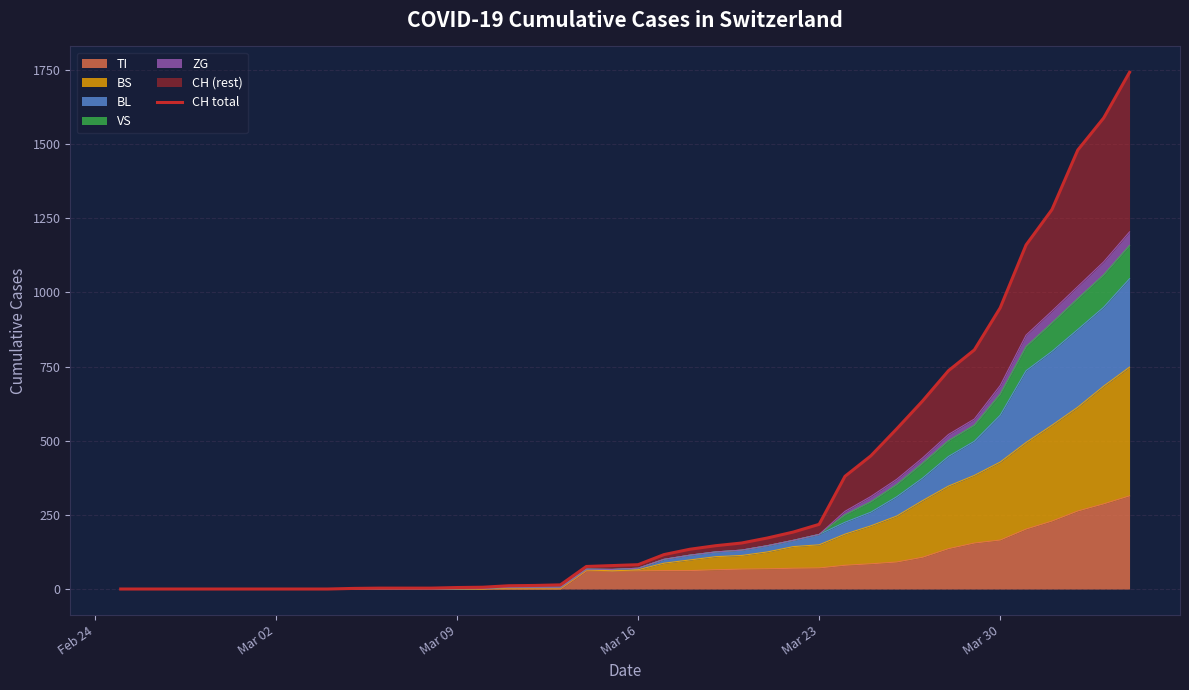

What is the highest value of the TI series?

314